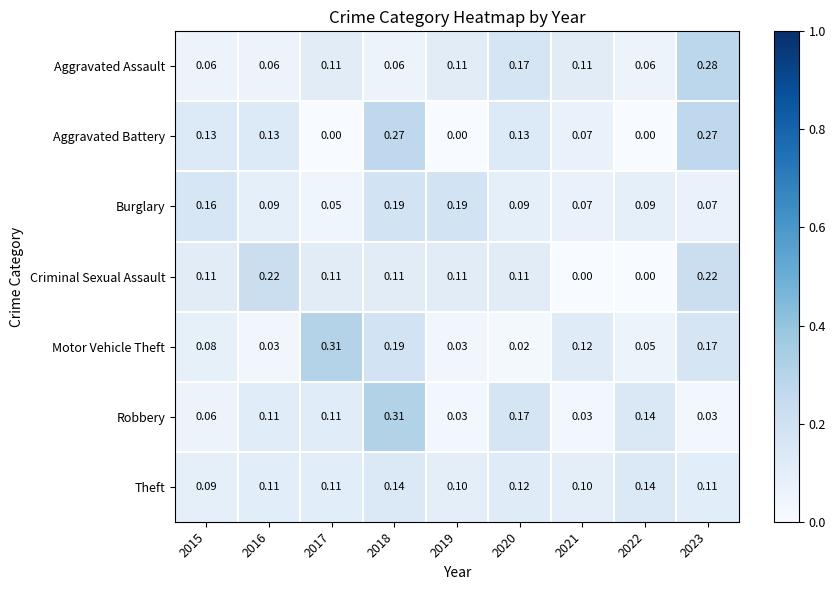

At which category is the sum across all series the highest?

2018